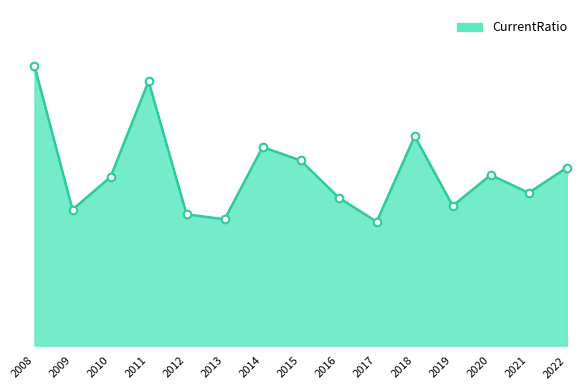

Does the chart have visible grid lines?

No